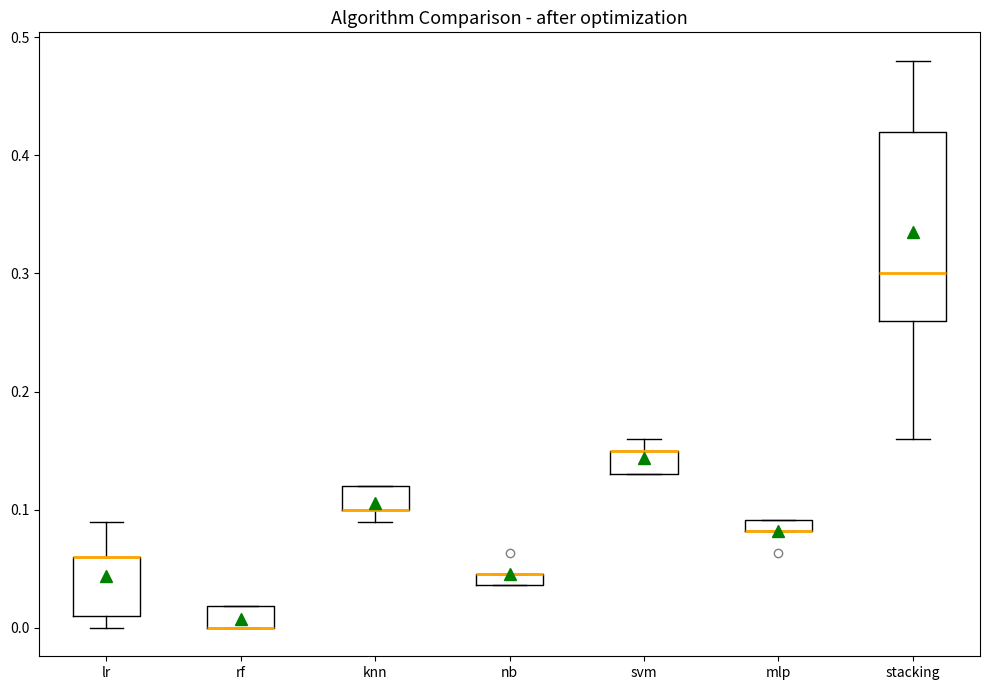

Comparing the boxes themselves (not the whiskers), which one is the tallest?

stacking